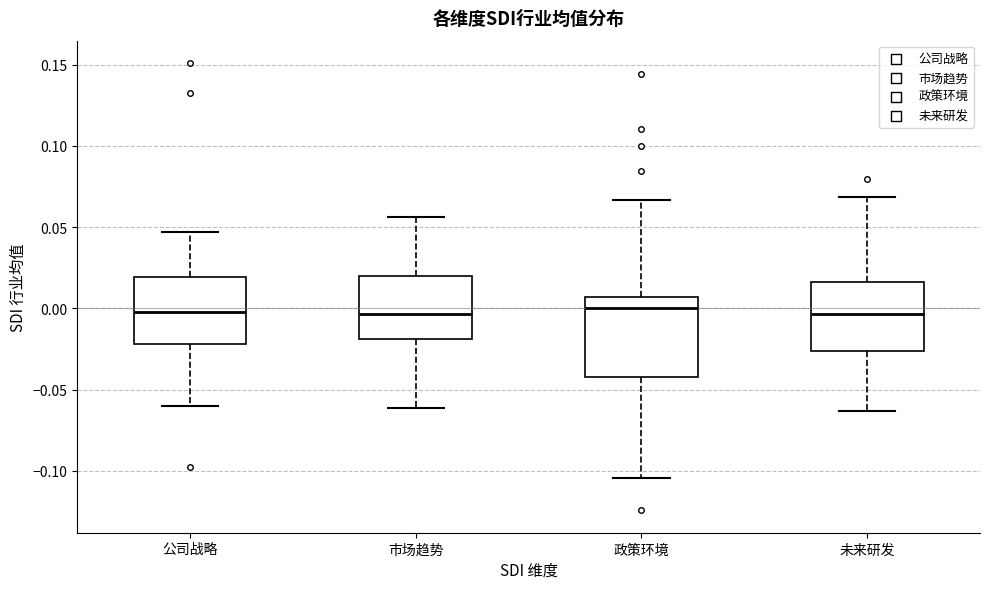

Reading left to right, transcribe this box plot: for each box, give where its median line is, the range the box spans, and where its two whiskers end, as read against the y-axis. The values are not printed on the chart, so give them approximately, as read against the axis.

公司战略: median 0.000, box -0.020 to 0.020, whiskers -0.060 to 0.045
市场趋势: median -0.005, box -0.020 to 0.020, whiskers -0.060 to 0.055
政策环境: median 0.000, box -0.040 to 0.005, whiskers -0.105 to 0.065
未来研发: median -0.005, box -0.025 to 0.015, whiskers -0.065 to 0.070